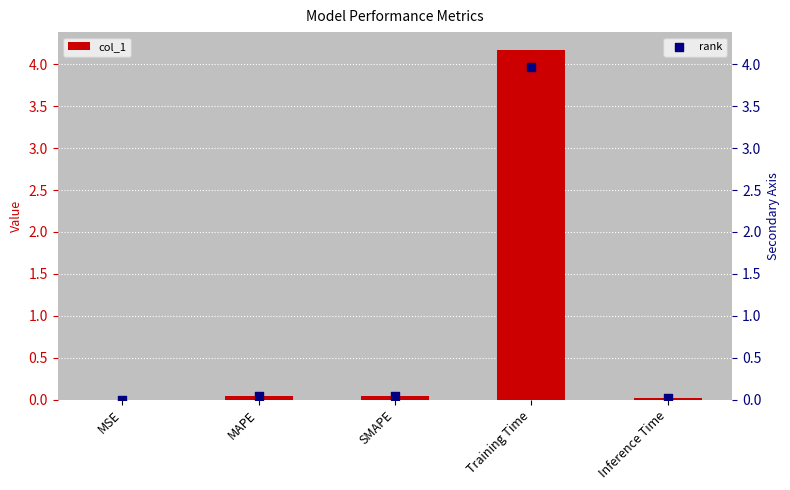

Is the value of rank at Training Time greater than the value of col_1 at MAPE?

Yes